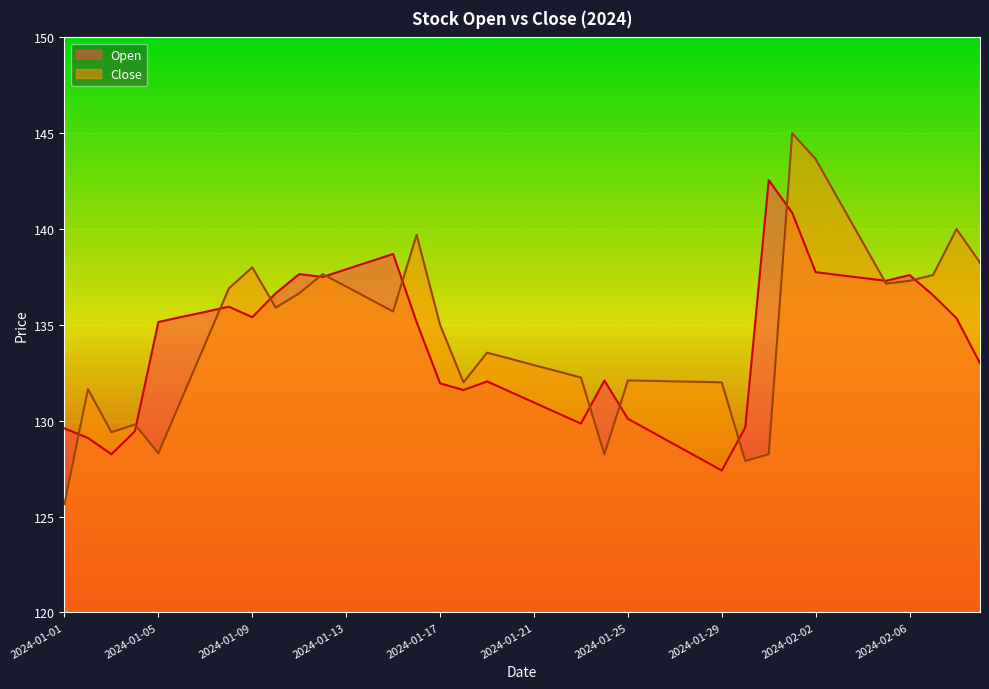

Is the value of Open at 2024-01-02 greater than the value of Close at 2024-02-01?

No